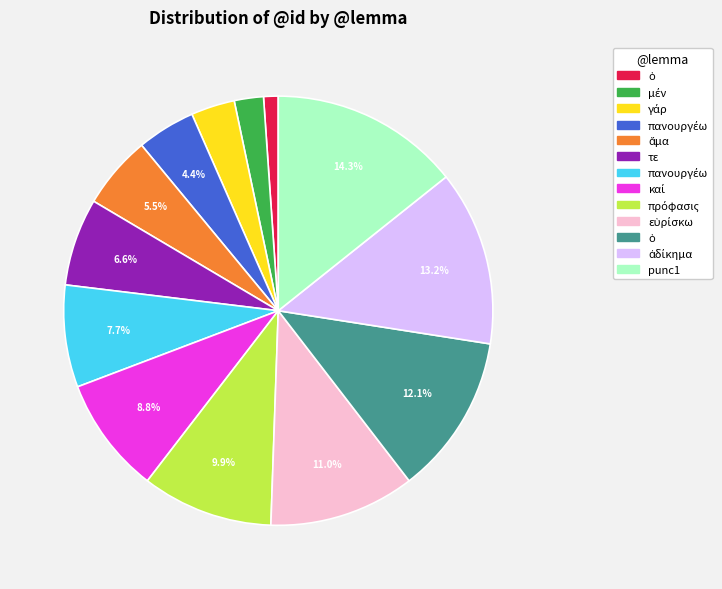

Is there a majority slice in this chart?

No